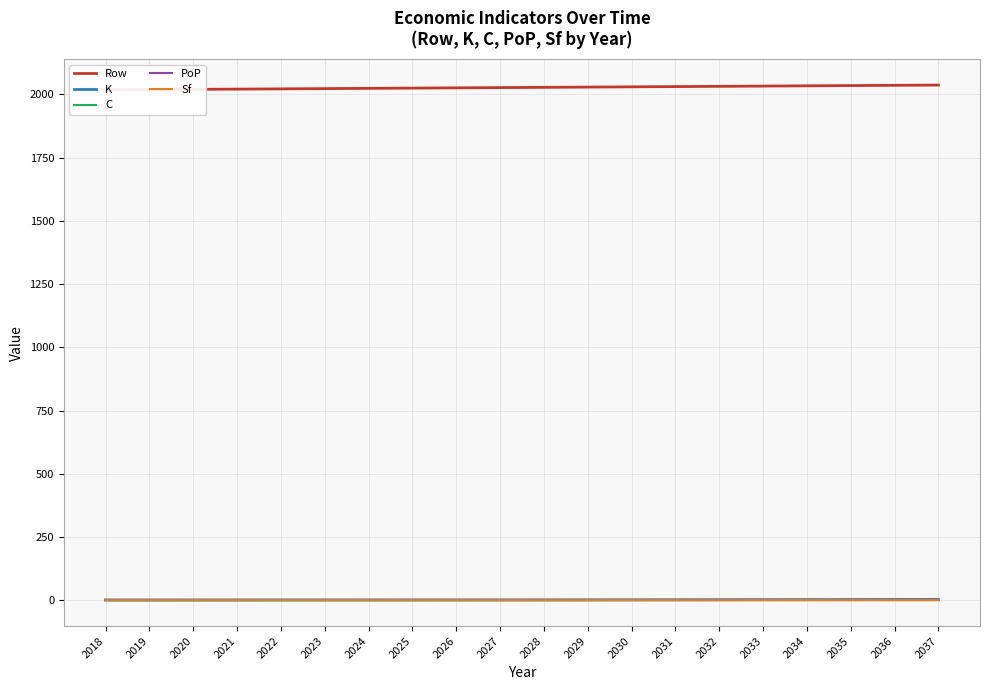

What is the minimum value for Sf?

0.9